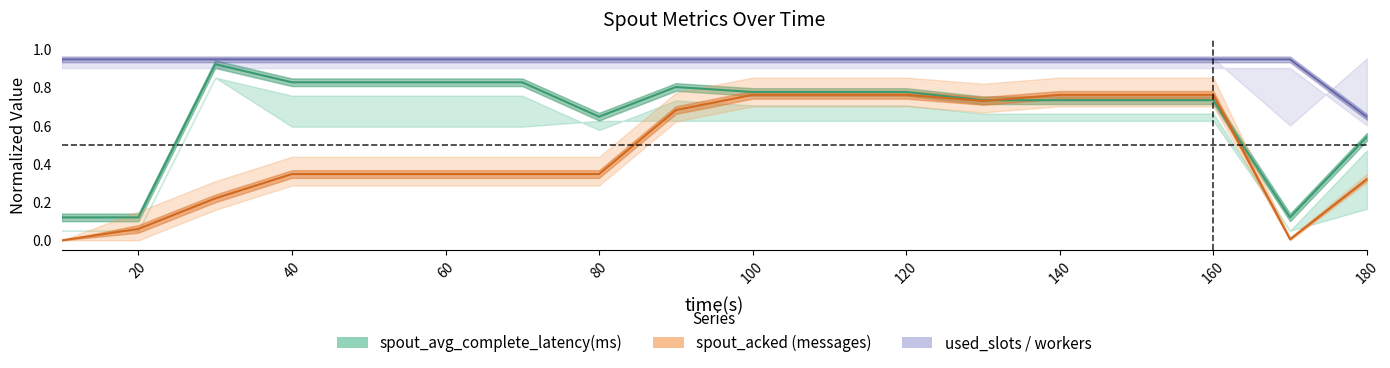

True or false: used_slots / workers and spout_acked (messages) intersect in this chart.

False